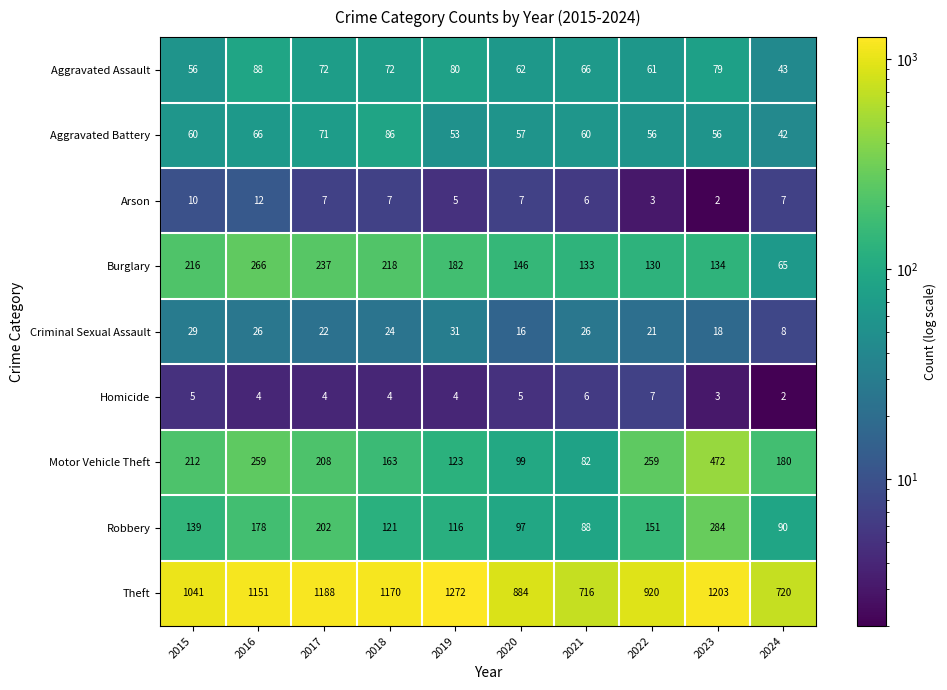

What is the highest value of the Criminal Sexual Assault series?

31